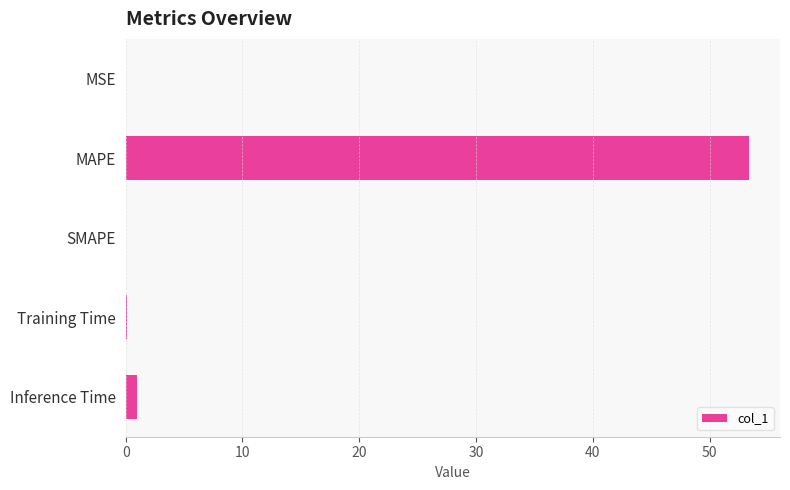

True or false: the data shows -24.2 at SMAPE.

False